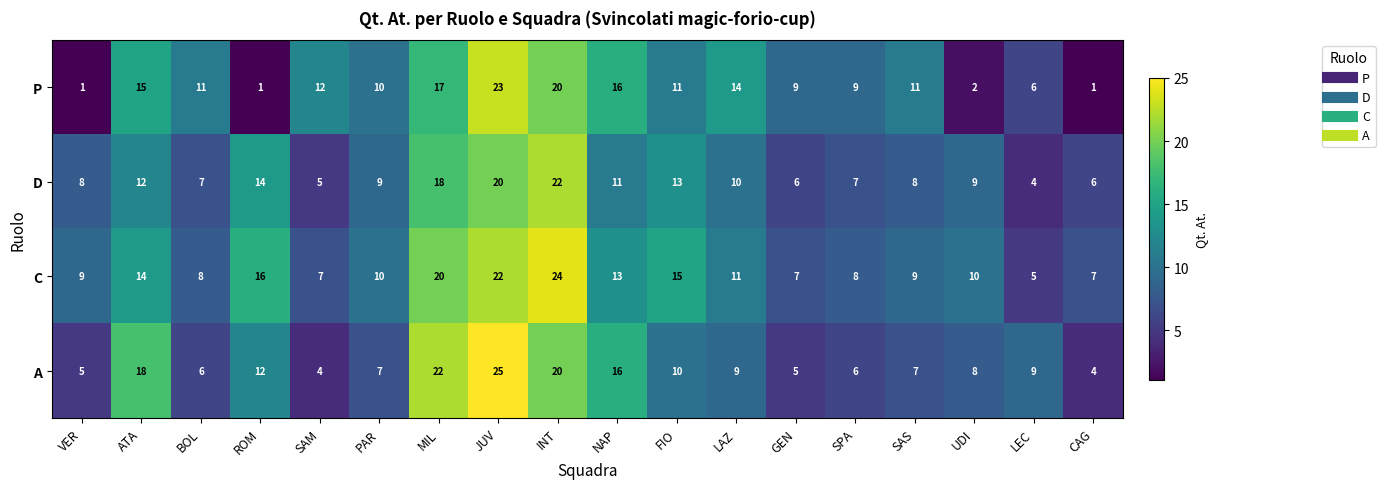

Rank the series by their maximum value, from highest to lowest.

A, C, P, D